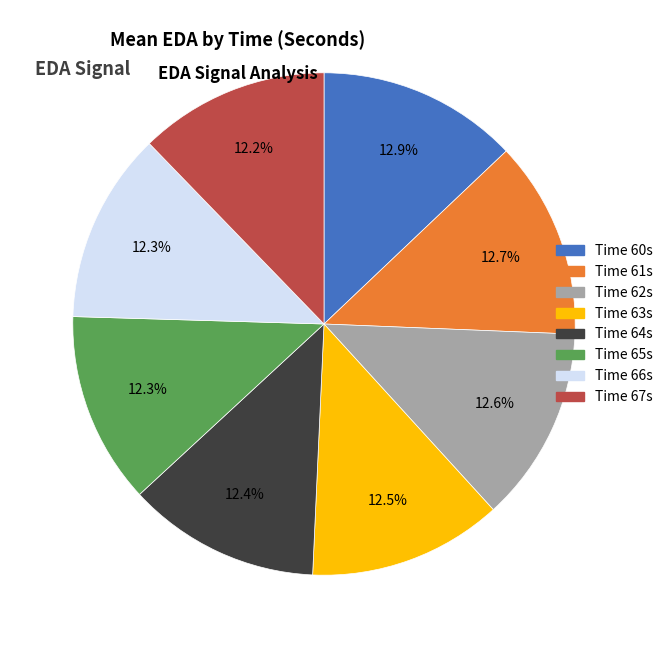

Does any single category account for the majority?

No